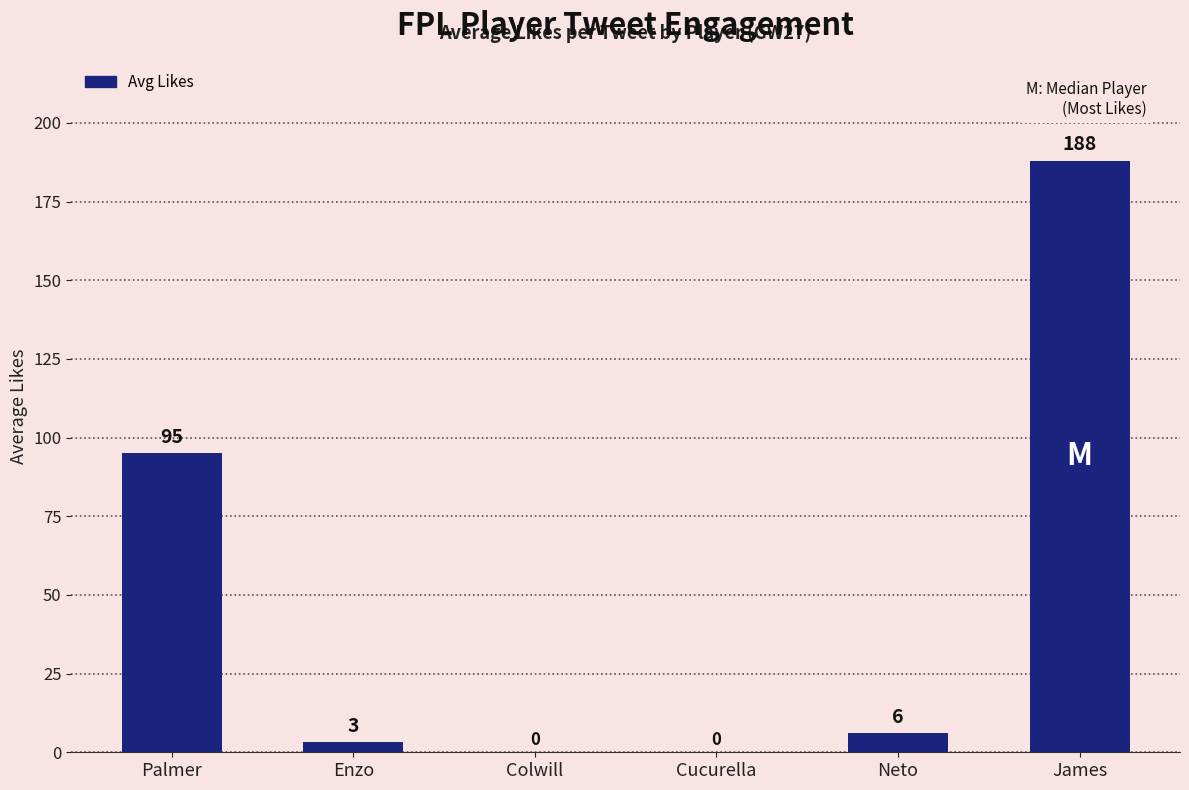

At which category does the chart reach its peak across all series?

James